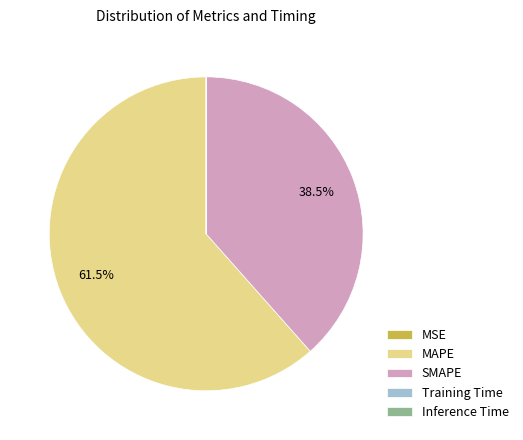

What is the ratio of the value at MAPE to the value at SMAPE?

1.6